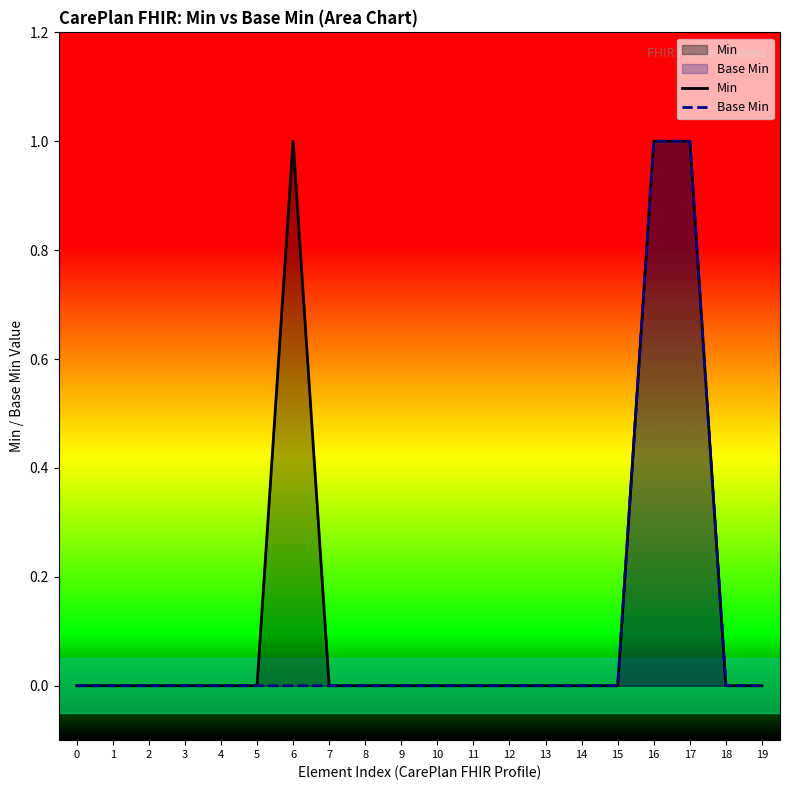

Rank the categories by Base Min value from highest to lowest.

16, 17, 0, 1, 2, 3, 4, 5, 6, 7, 8, 9, 10, 11, 12, 13, 14, 15, 18, 19